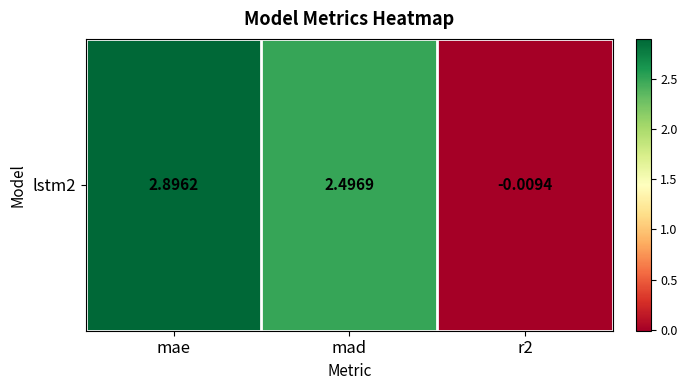

List the labels in order of value, largest first.

mae, mad, r2